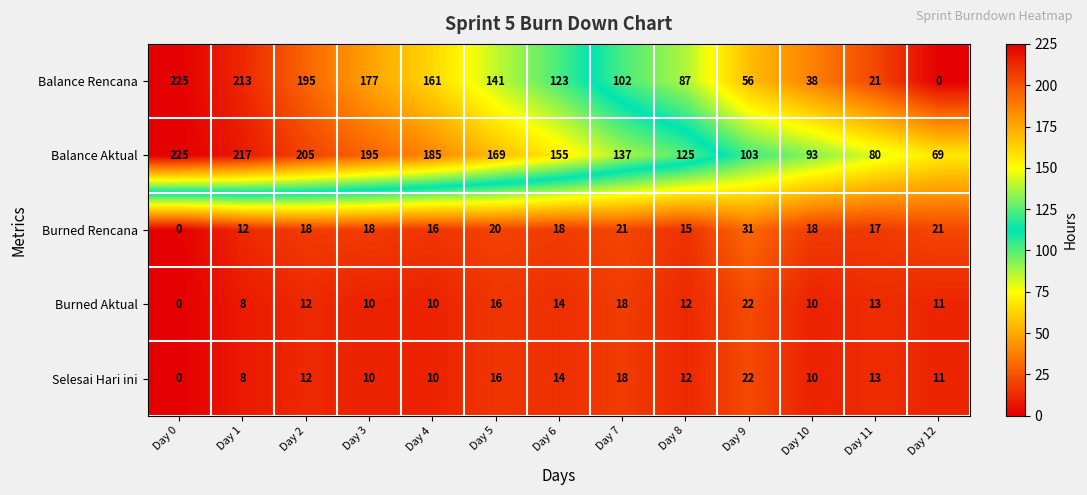

How many categories are shown in the chart?

13